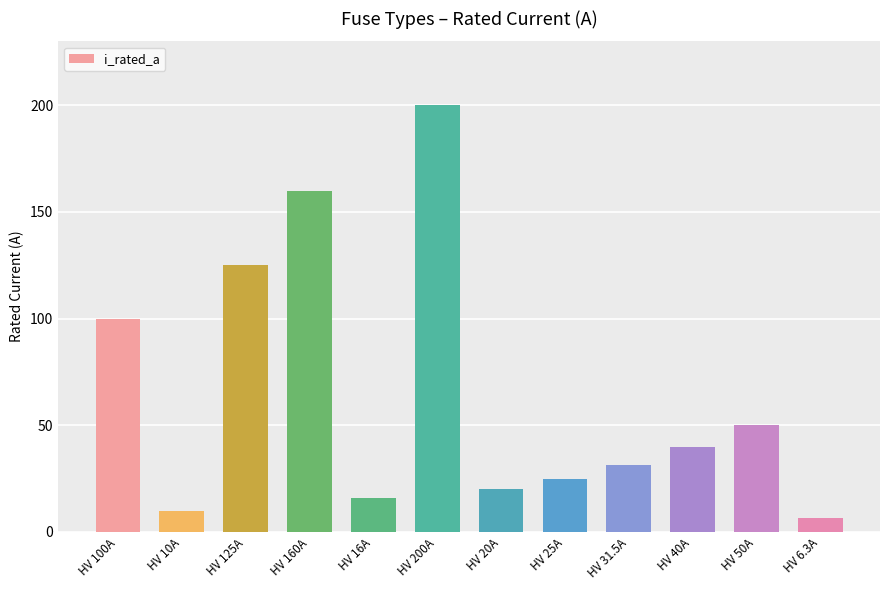

What is the sum of all values?

783.8